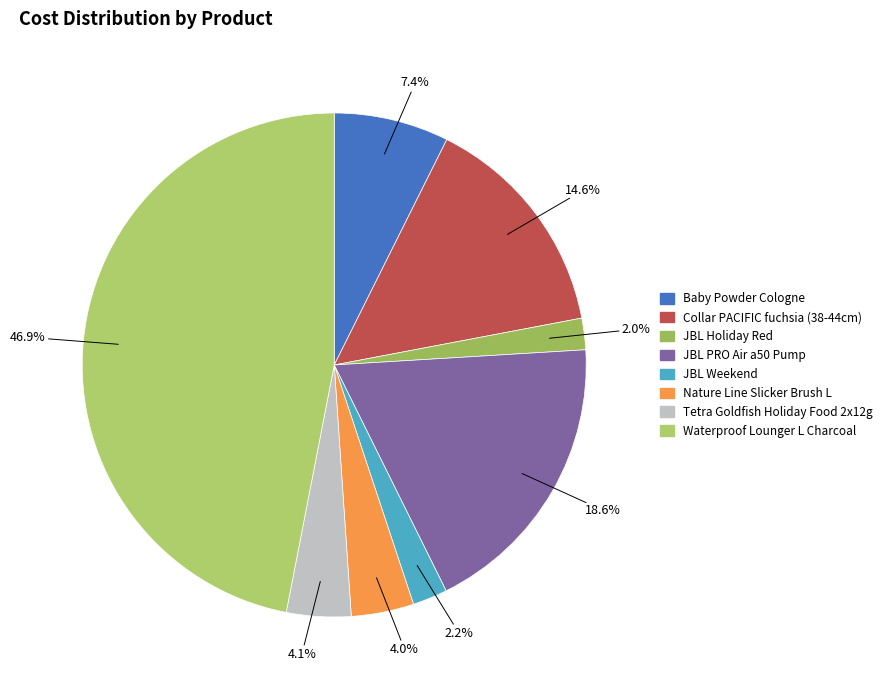

To the nearest percent, what is the difference between the Nature Line Slicker Brush L and JBL Holiday Red slice percentages?

2%